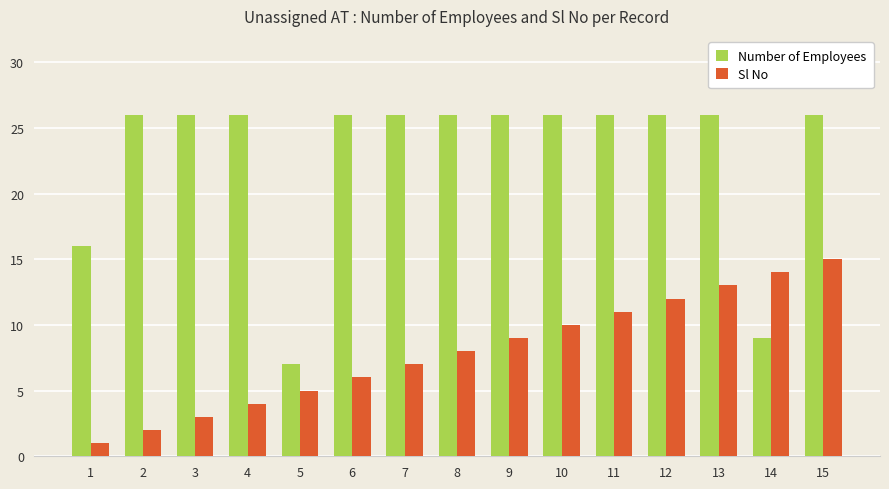

What is the smallest value displayed?

1